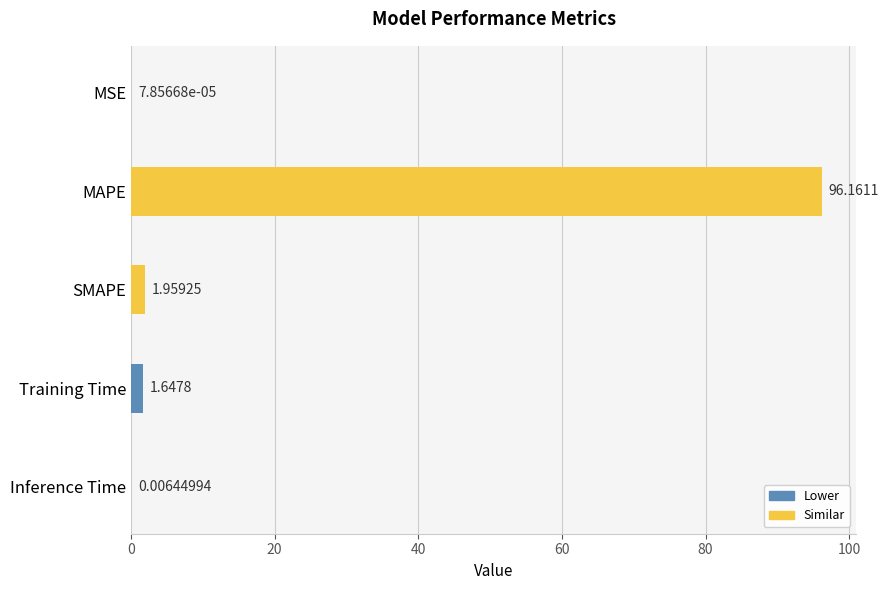

What is the sum of the values at SMAPE and MAPE?

98.1